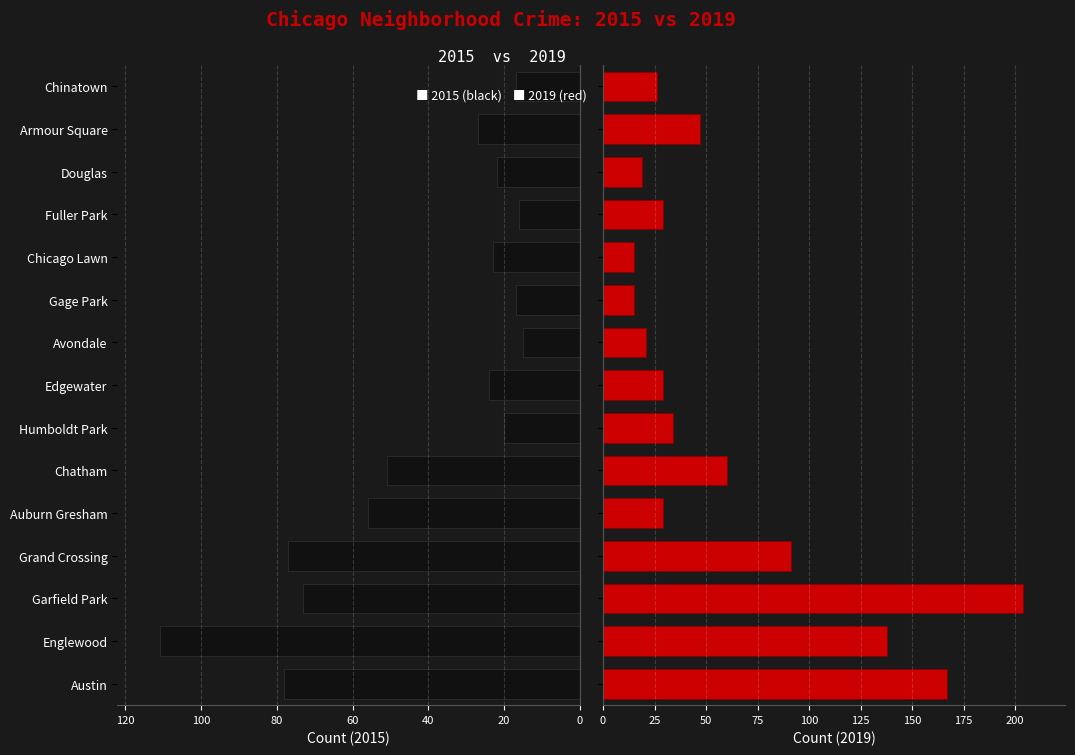

Reading left to right, list all the values displayed in this chart.

2015: 78	111	73	77	56	51	20	24	15	17	23	16	22	27	17
2019: 167	138	204	91	29	60	34	29	21	15	15	29	19	47	26